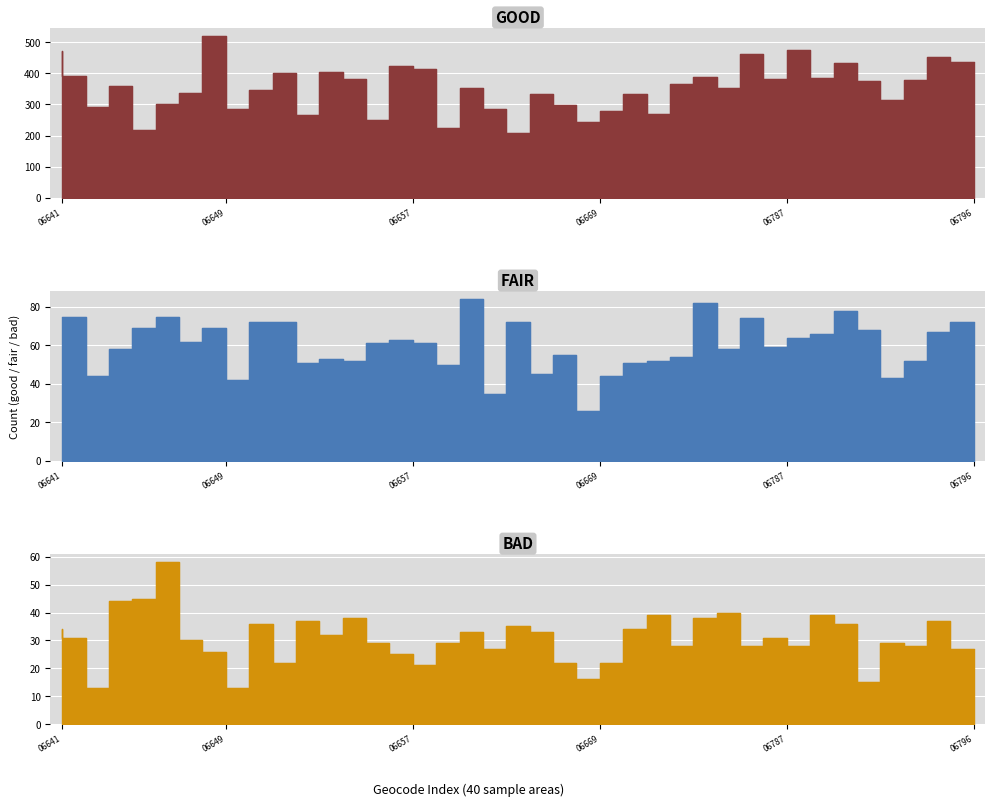

Is this an area chart (filled region under the line)?

No